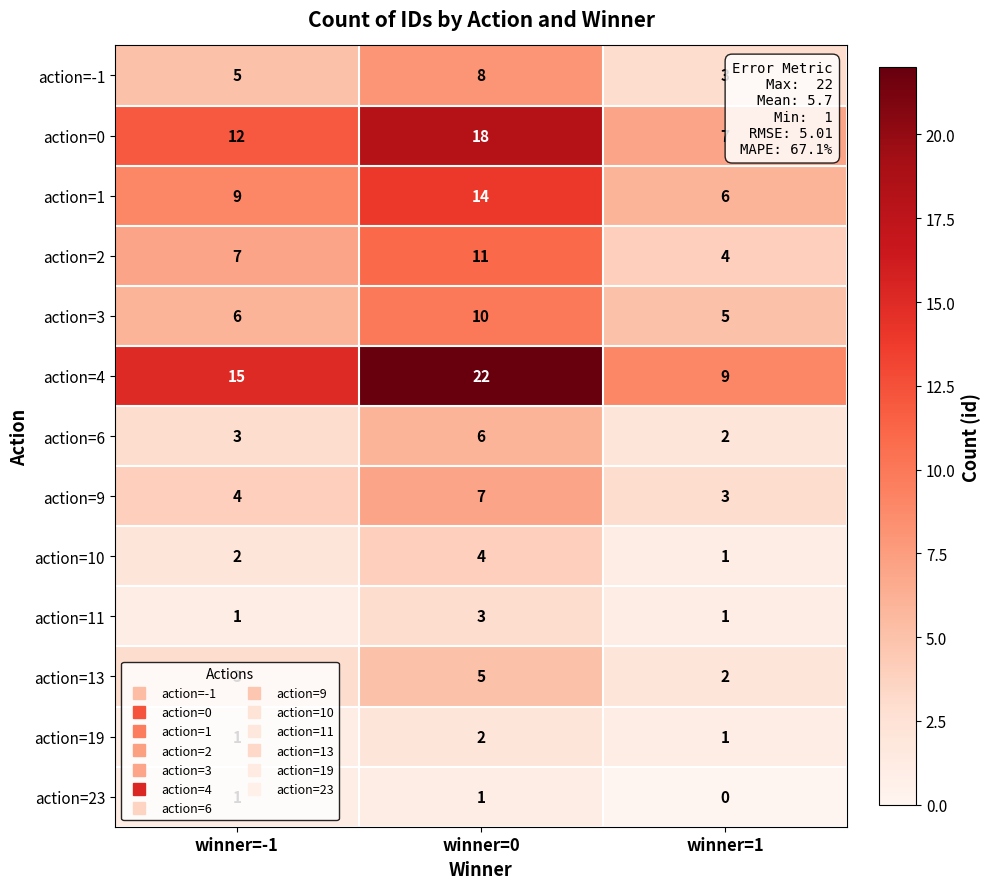

What is the average value of the action=13 series?

3